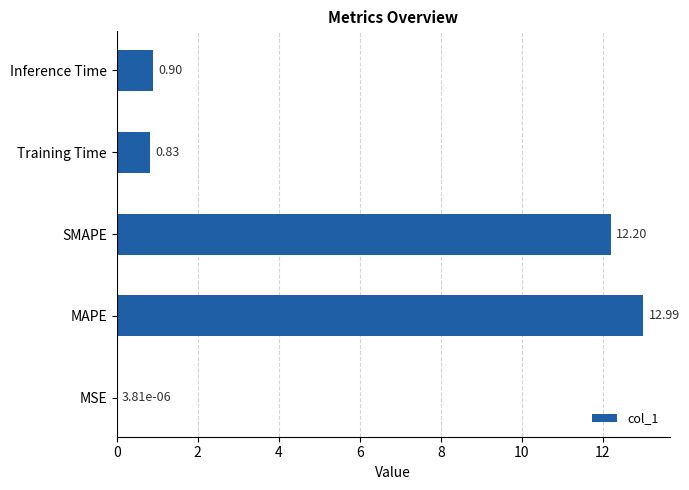

Which category has the highest value across all series?

MAPE